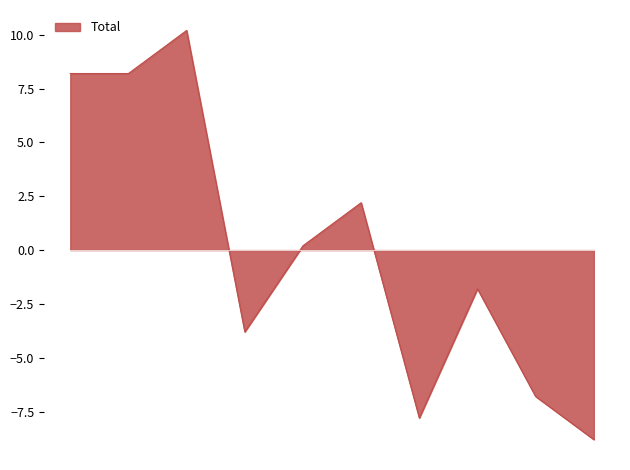

What is the difference between the maximum and minimum values?

19.0